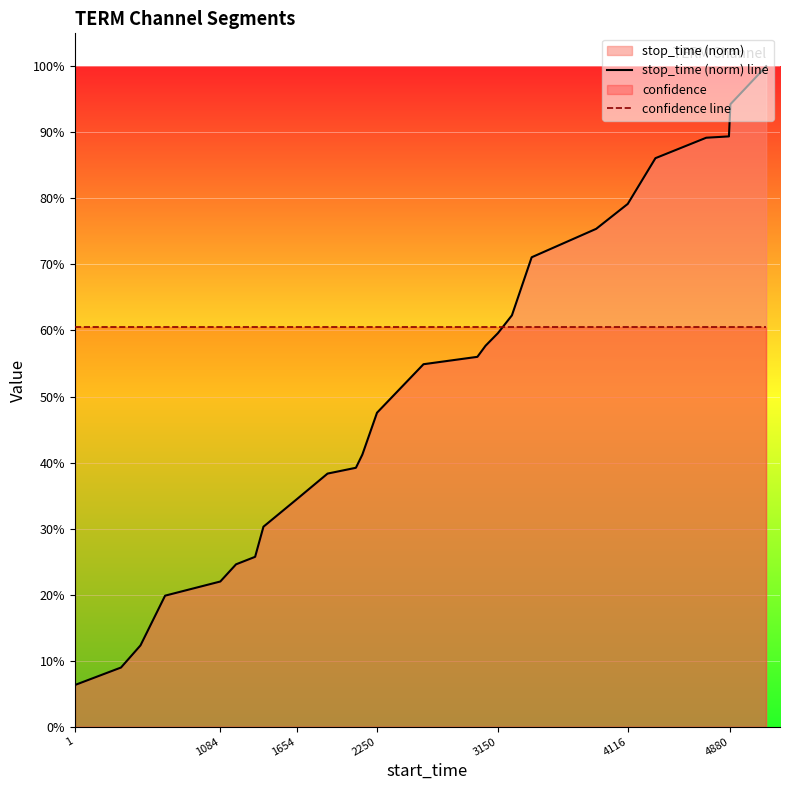

Does the chart display data point markers on the line(s)?

No